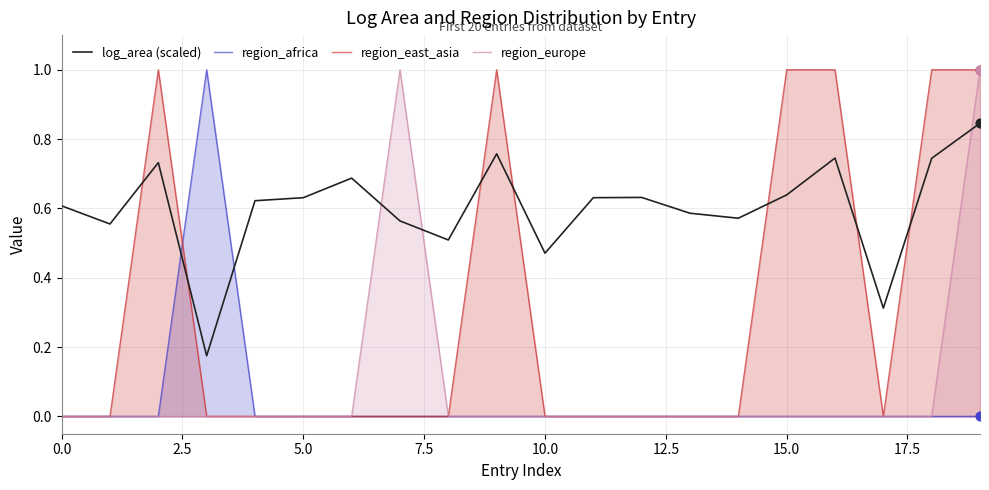

At how many categories does at least one series exceed 0?

20